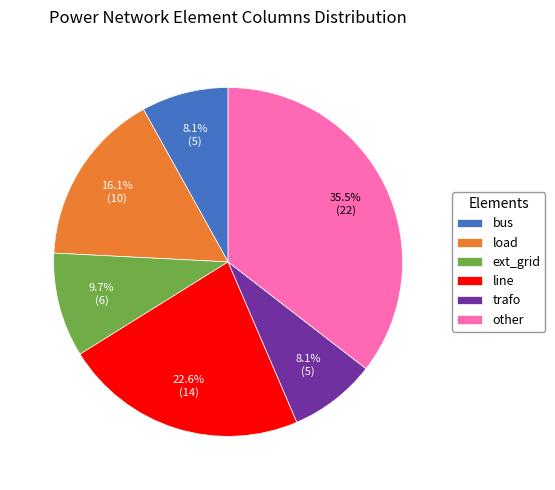

Which has a higher value, line or trafo?

line